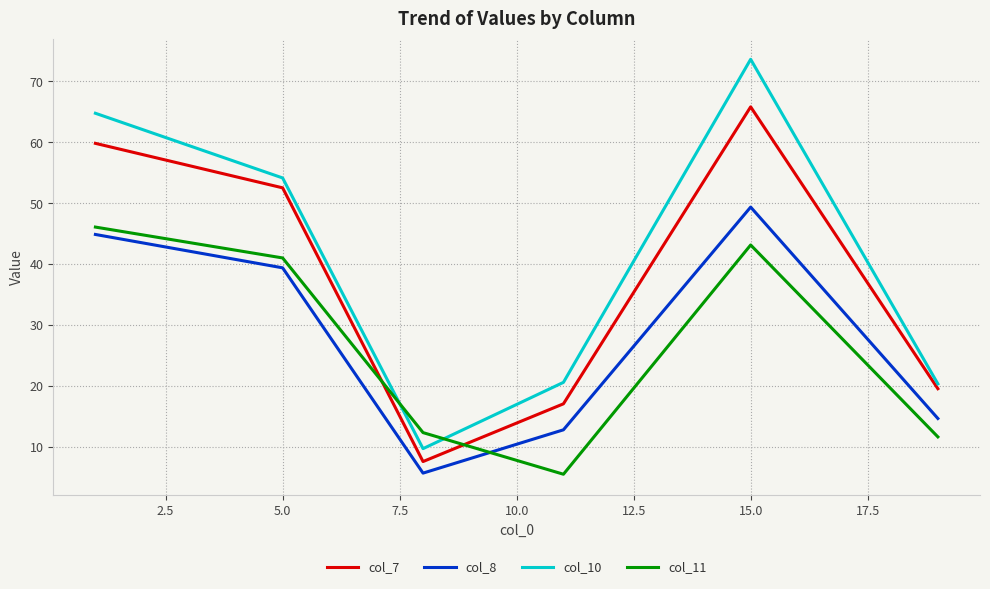

What is the difference between the maximum and minimum values in the col_10 series?

63.9